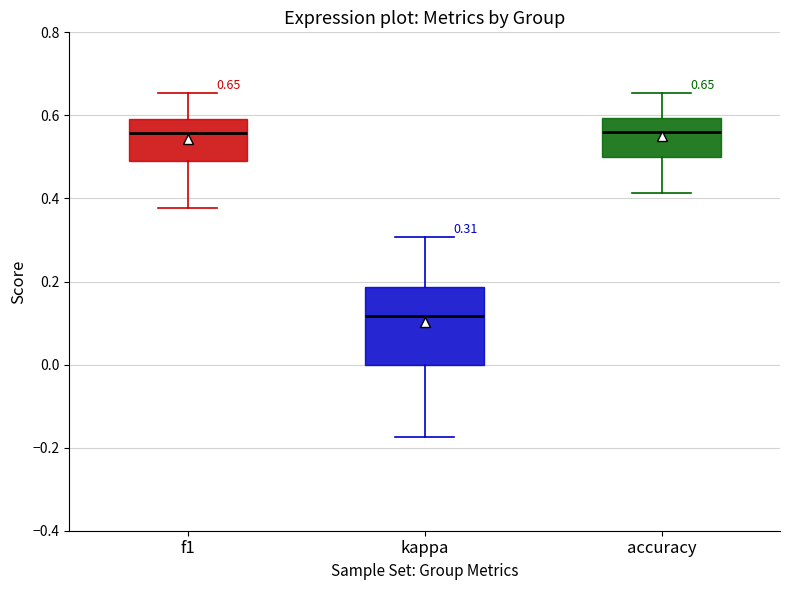

Comparing the boxes themselves (not the whiskers), which one is the tallest?

kappa